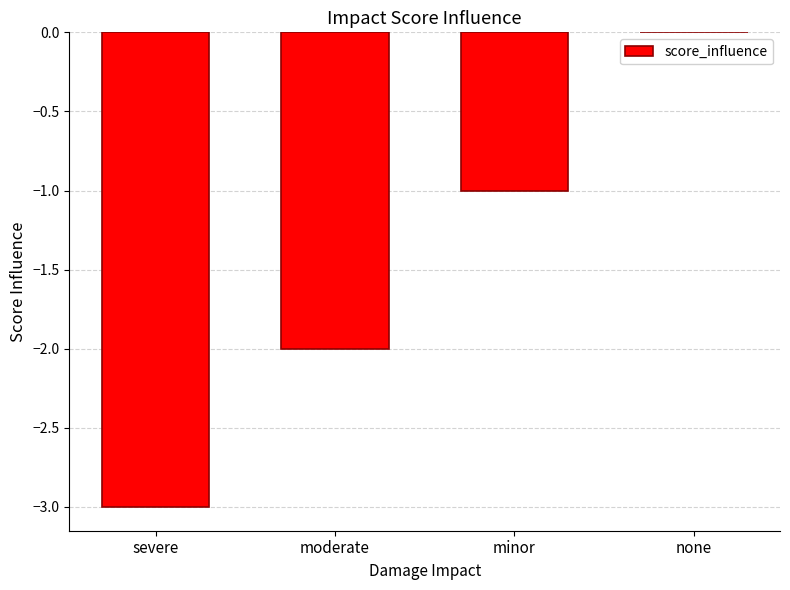

The chart shows a value of -1 at minor. True or false?

True